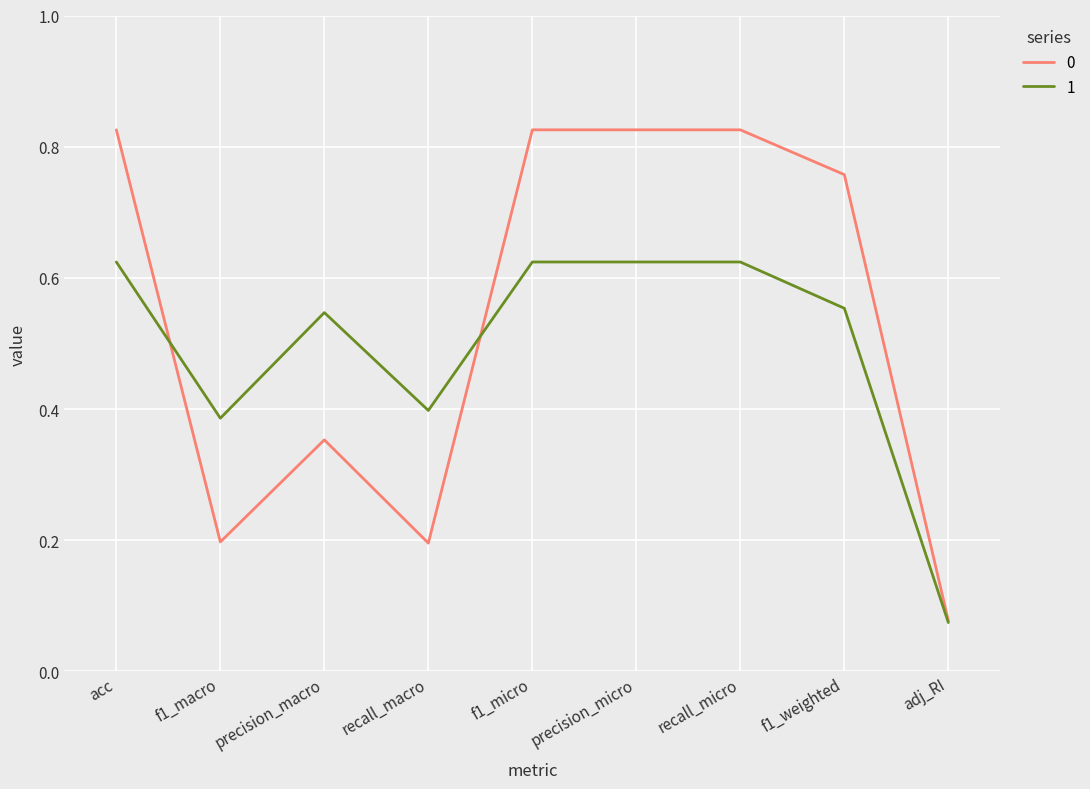

What are all the series names shown in the legend?

0, 1